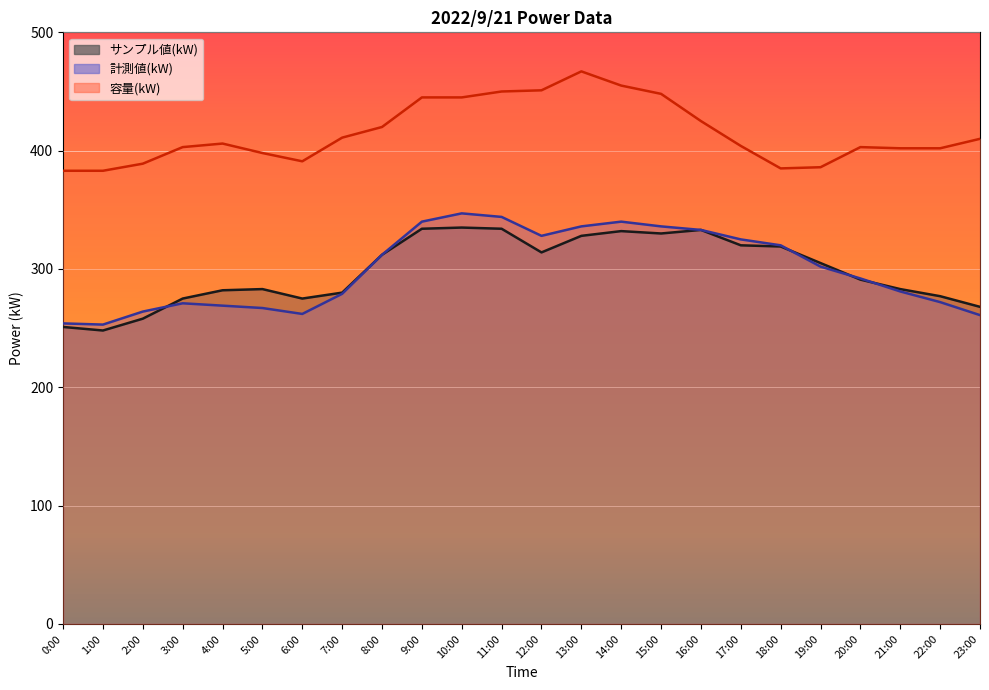

In サンプル値(kW), how many points are lower than both neighbors (excluding endpoints)?

4